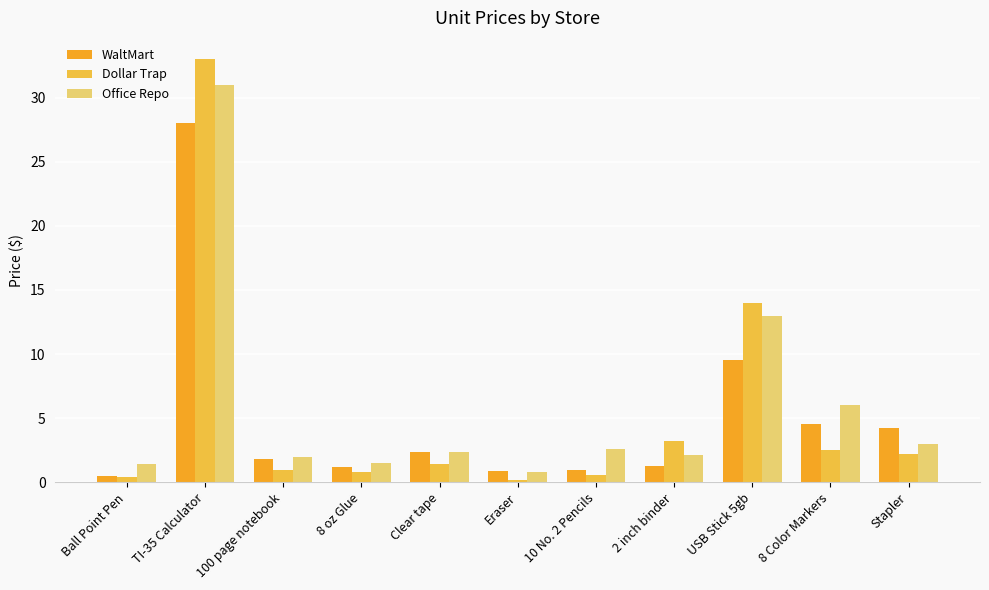

What is the minimum value for Office Repo?

0.8